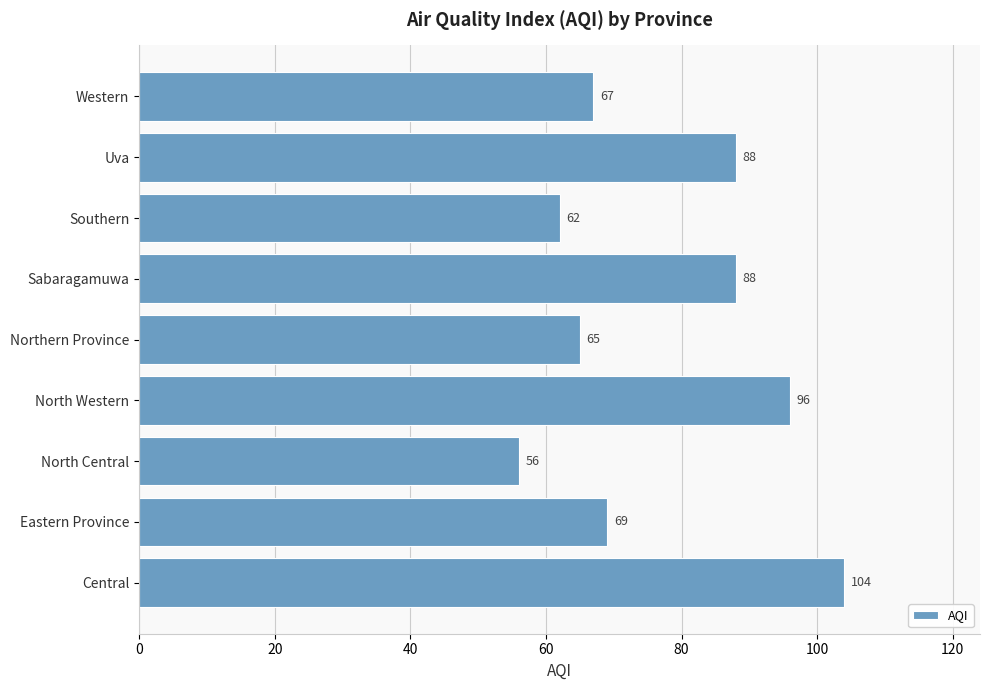

Between Northern Province and North Central, which is larger?

Northern Province